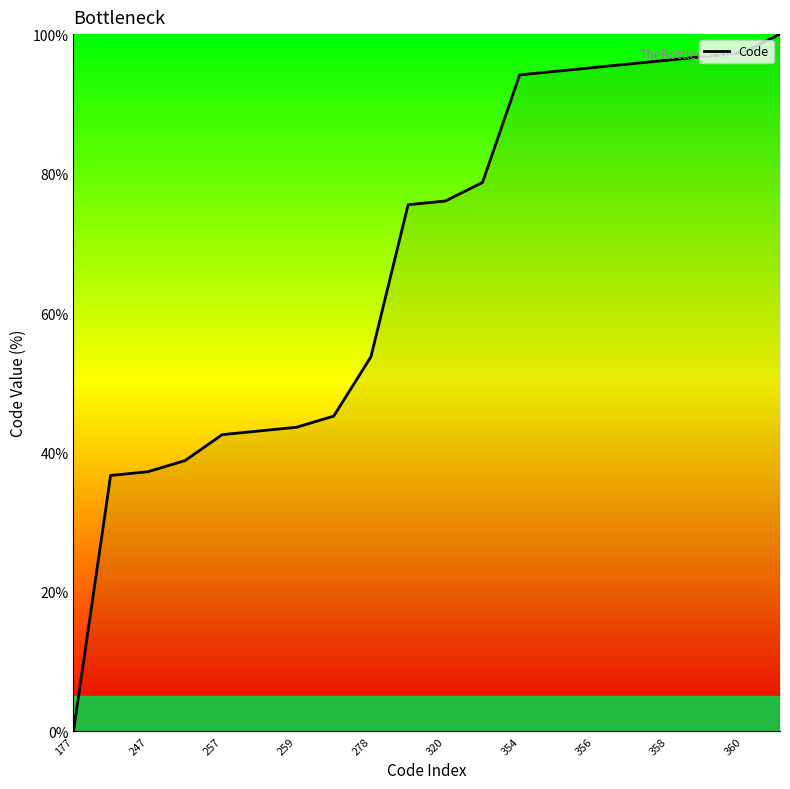

What is the difference between the maximum and minimum values?

100.0